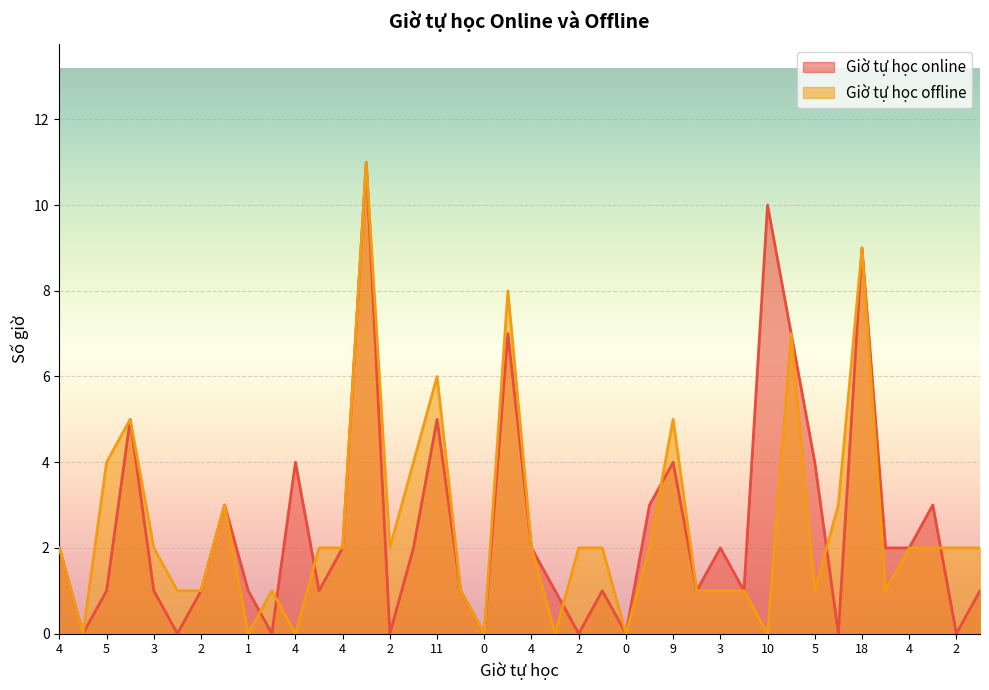

Which series has the widest spread of values?

Giờ tự học online